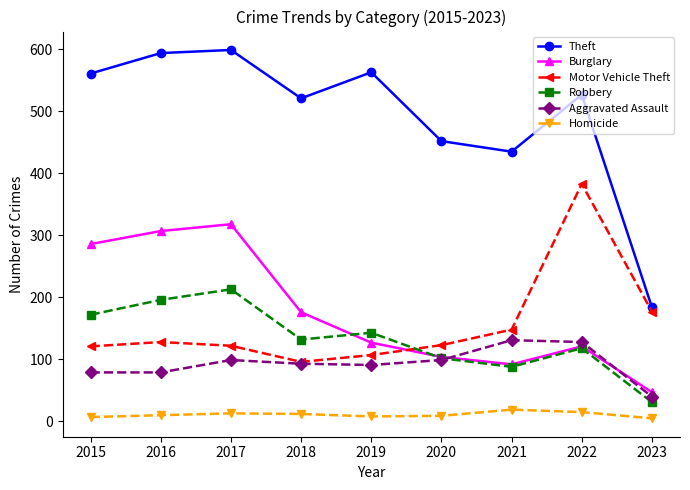

Rank the series by their maximum value, from highest to lowest.

Theft, Motor Vehicle Theft, Burglary, Robbery, Aggravated Assault, Homicide